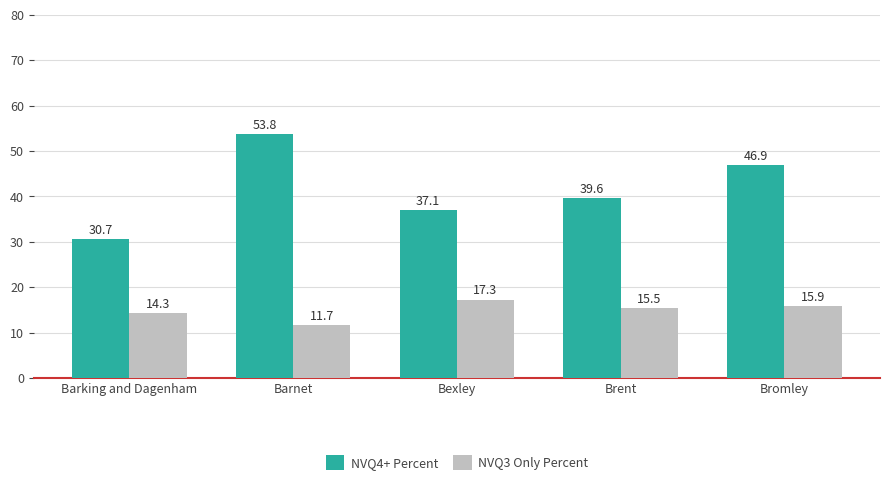

True or false: NVQ3 Only Percent has a value of 18.1 at Barnet.

False